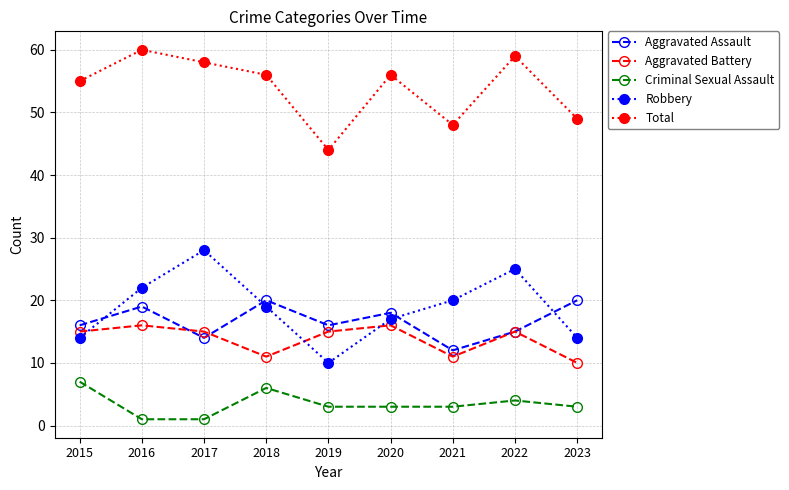

Which series has the largest total across all categories?

Total